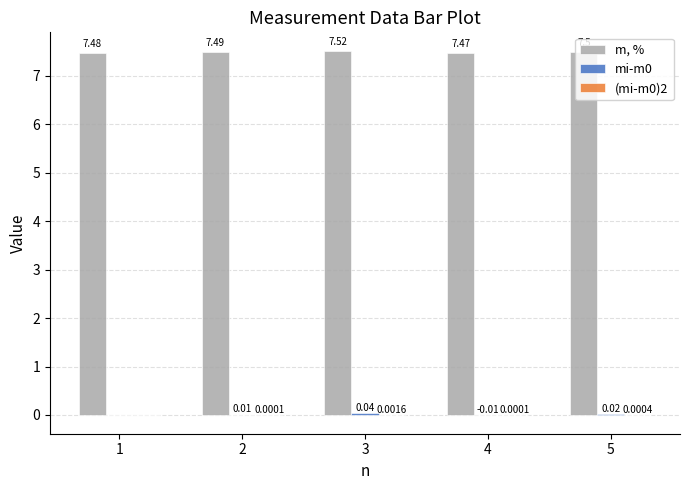

What is the sum of the m, % values at 1 and 2?

15.0